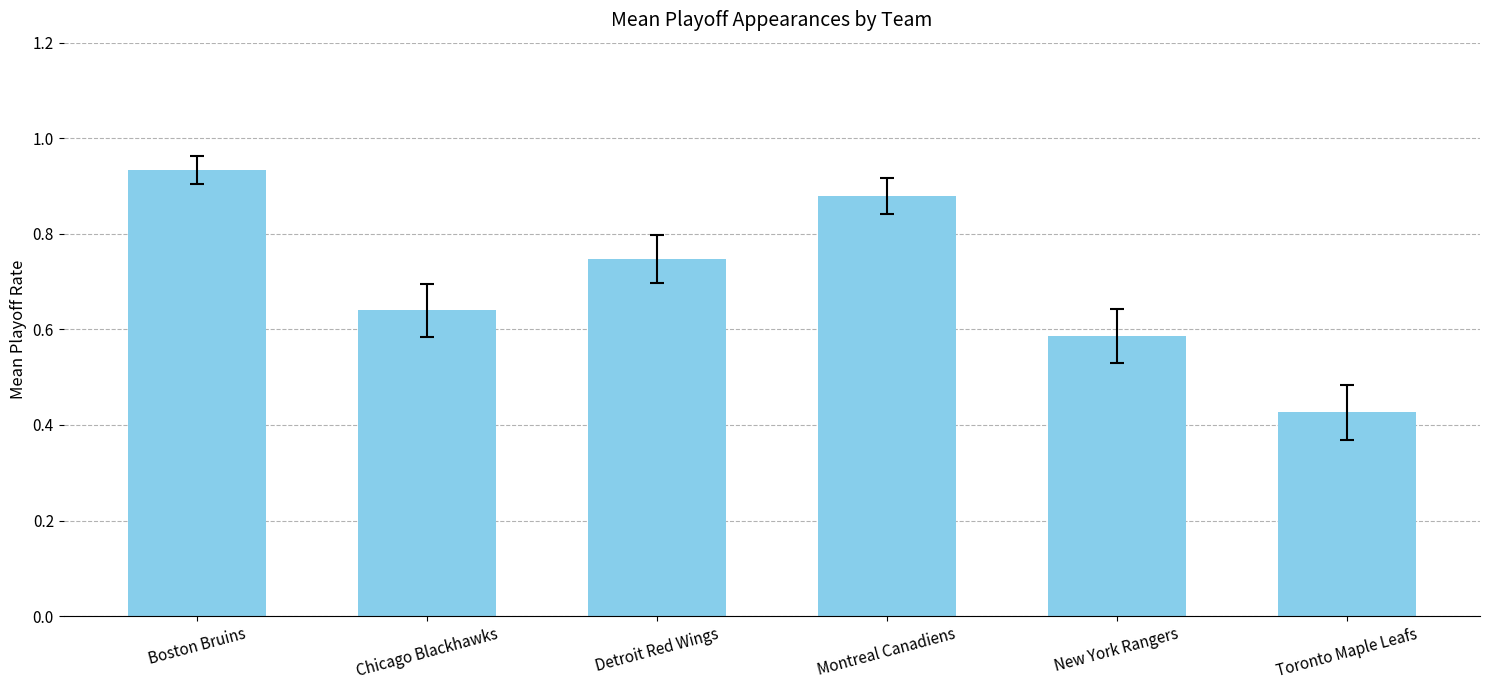

At which category does the chart reach its minimum across all series?

Toronto Maple Leafs